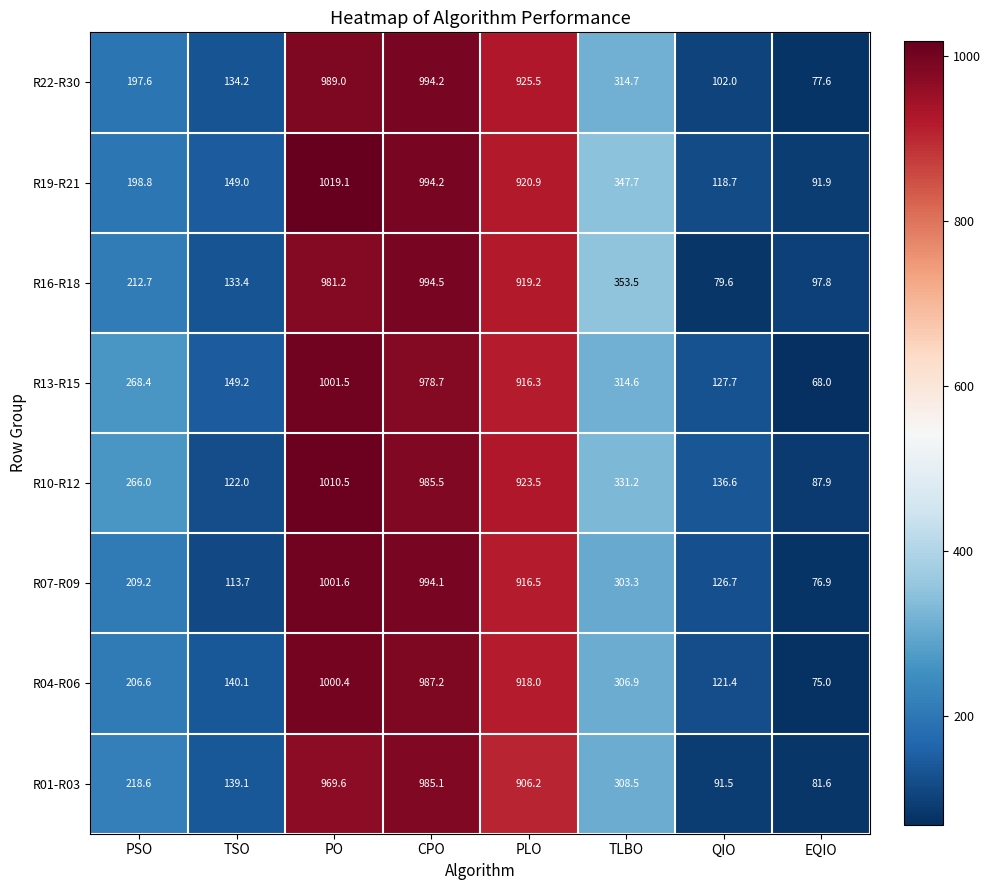

What is the maximum value shown in the chart?

1019.1